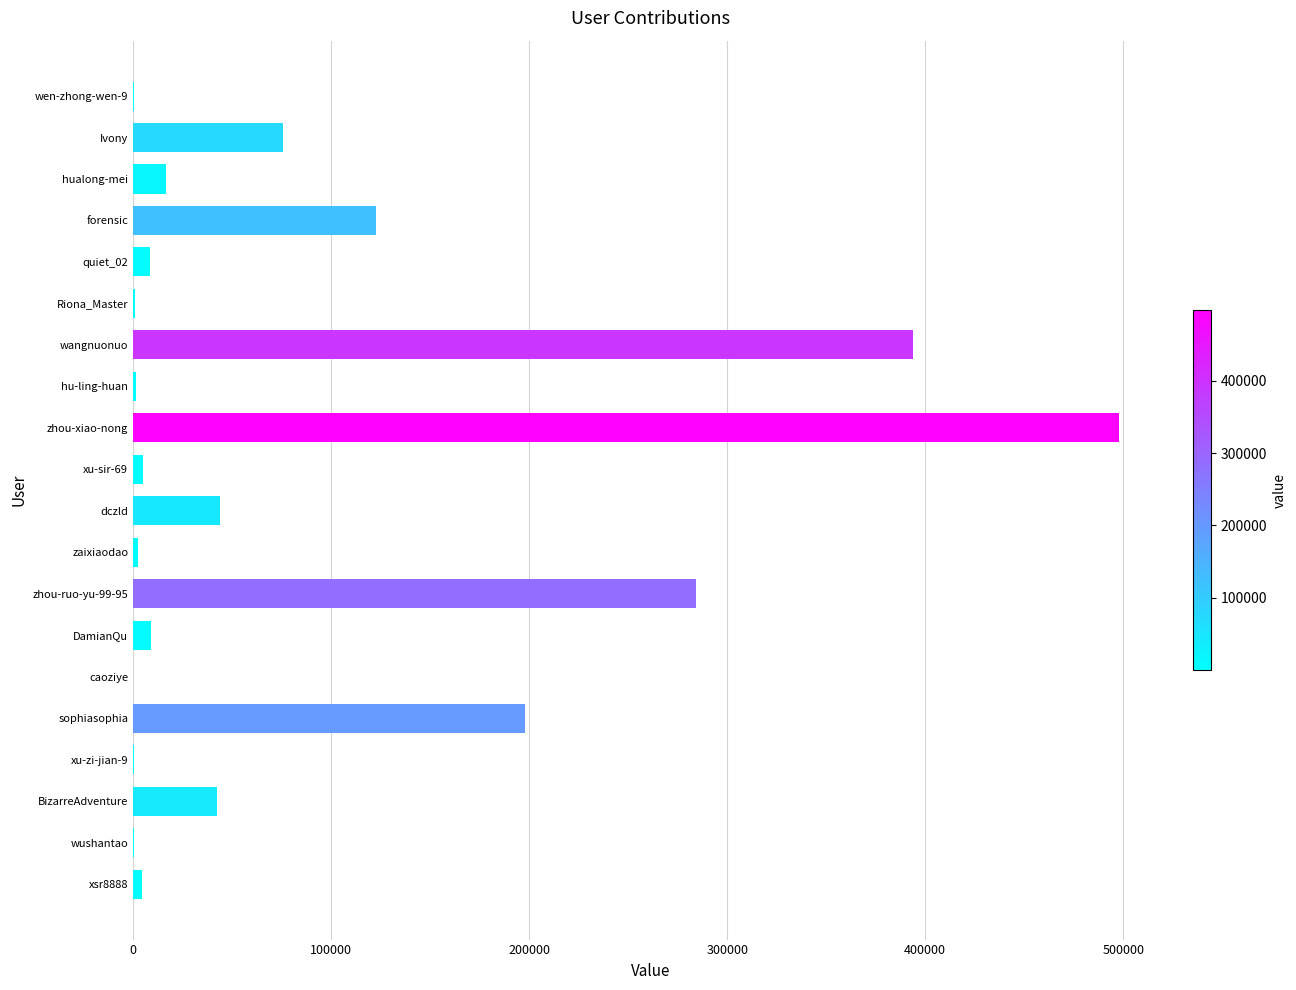

What is the greatest value displayed?

497759